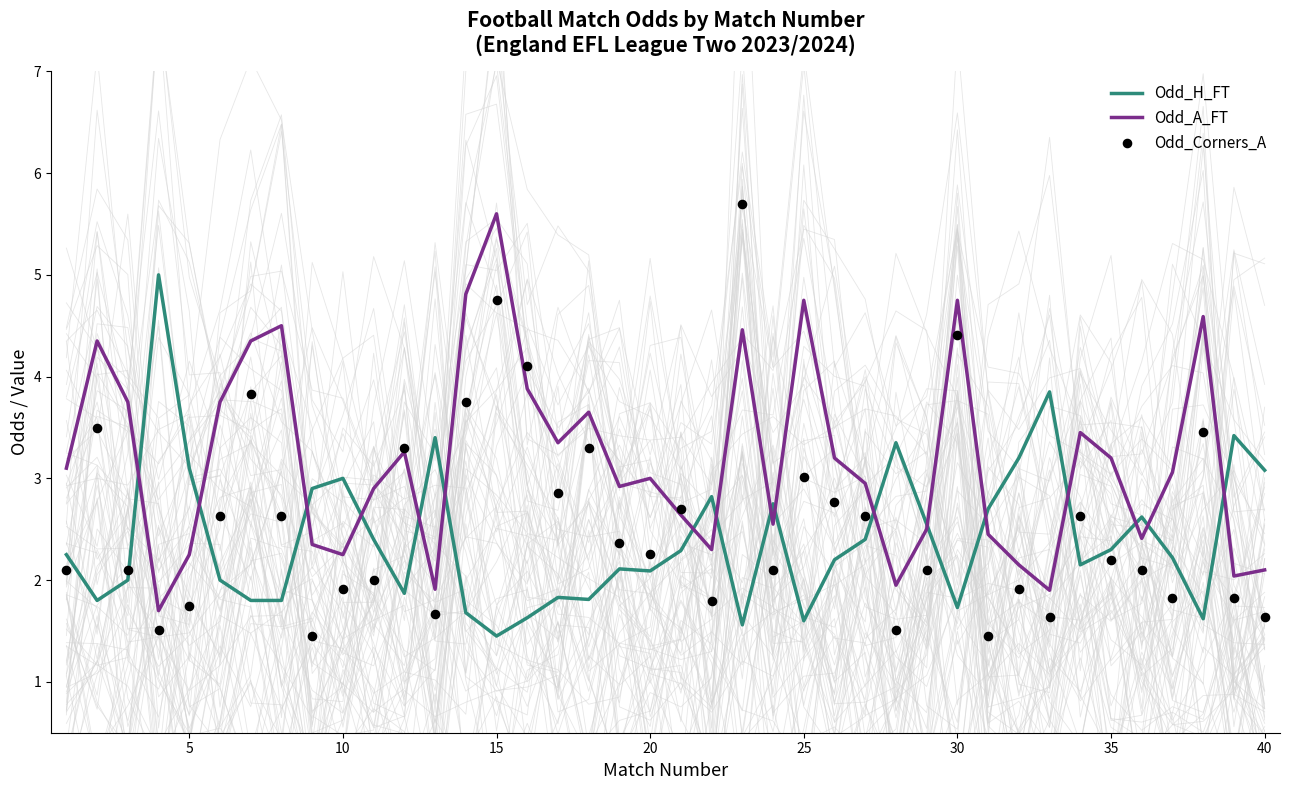

Which series has the largest total across all categories?

Odd_A_FT